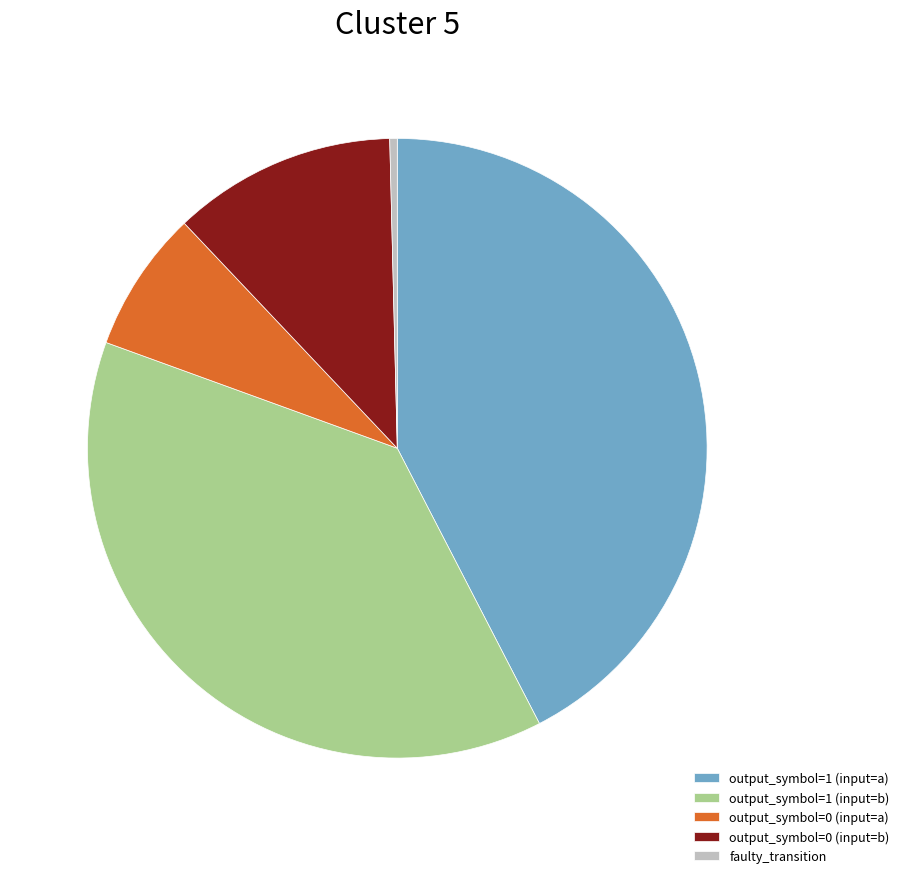

Which has a higher value, output_symbol=0 (input=b) or output_symbol=1 (input=b)?

output_symbol=1 (input=b)